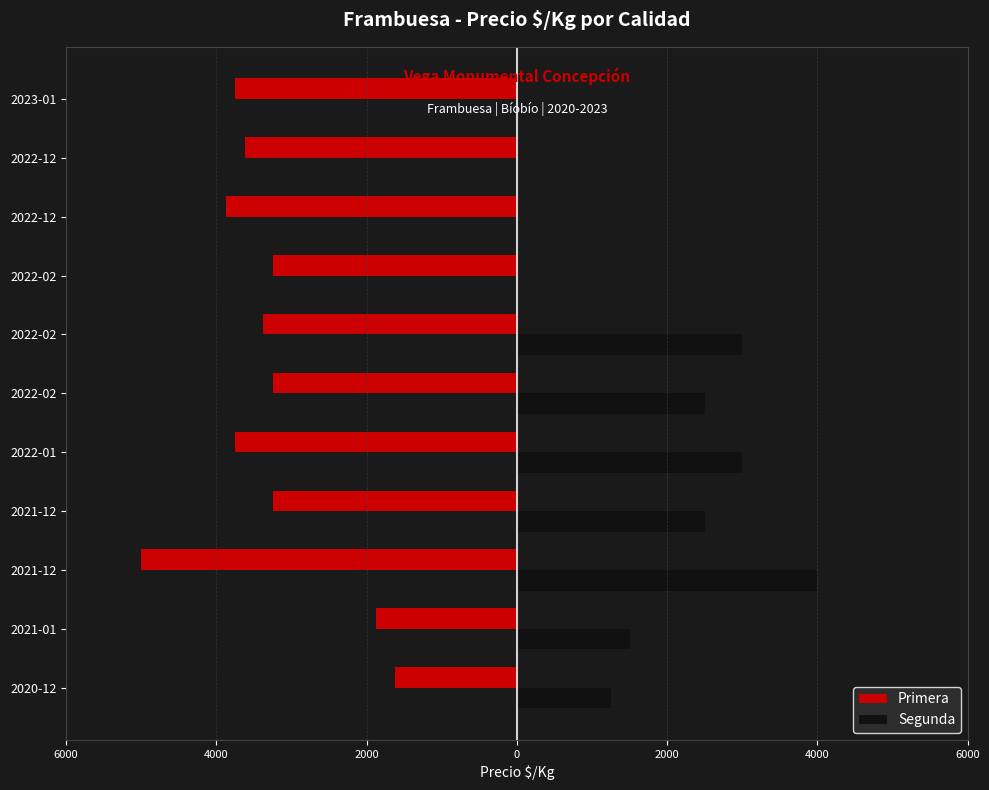

Reading left to right, list all the values displayed in this chart.

Primera: -1625	-1875	-5000	-3250	-3750	-3250	-3375	-3250	-3875	-3625	-3750
Segunda: 1250	1500	4000	2500	3000	2500	3000	0	0	0	0